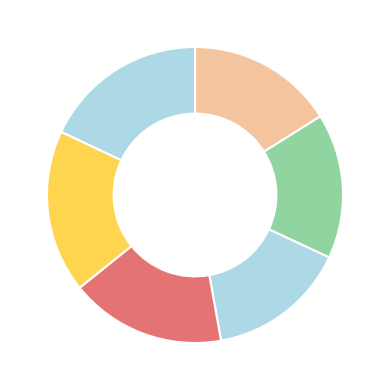

Rank the categories by value from lowest to highest.

3, 2, 1, 4, 5, 6